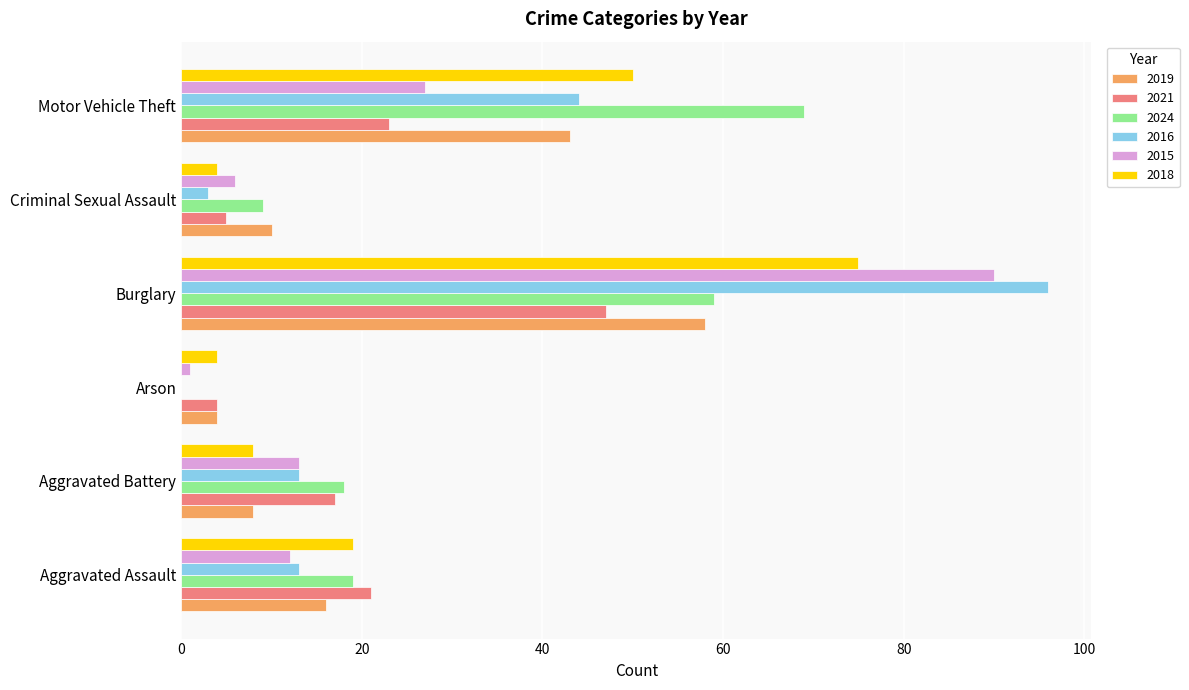

Which series has the largest range (max minus min)?

2016